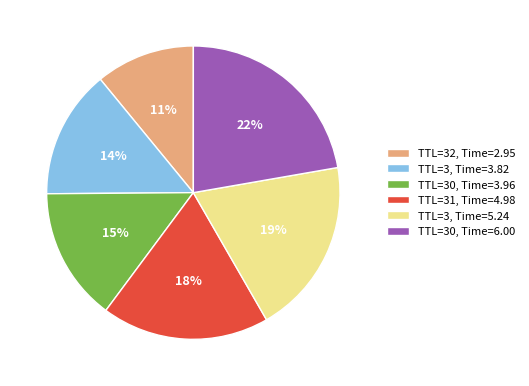

To the nearest percent, what percentage of the pie is TTL=31, Time=4.98?

18%